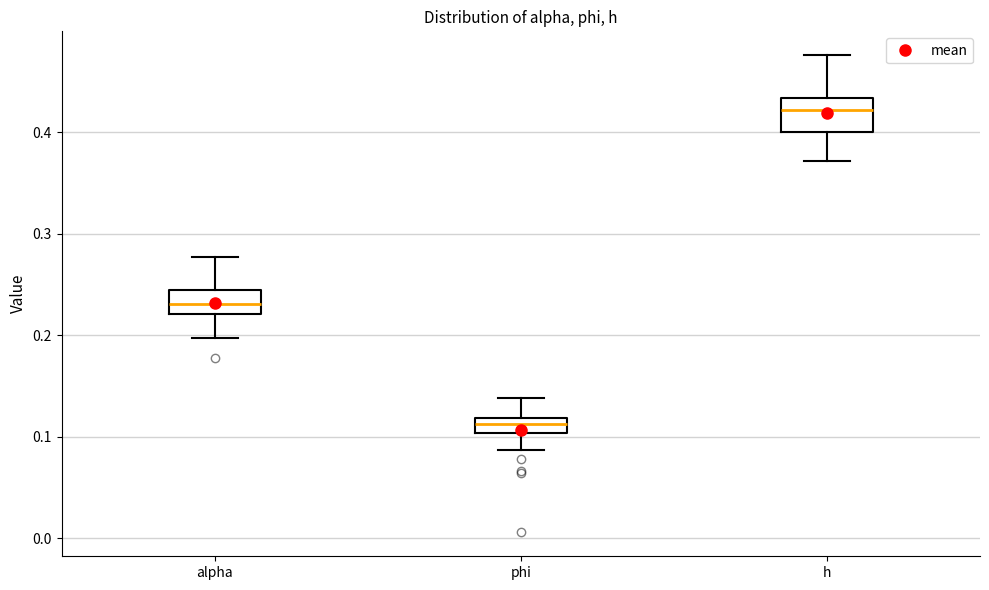

Where does the median line of the box for alpha sit on the y-axis? The values are not printed on the chart, so give them approximately, as read against the axis.

0.23